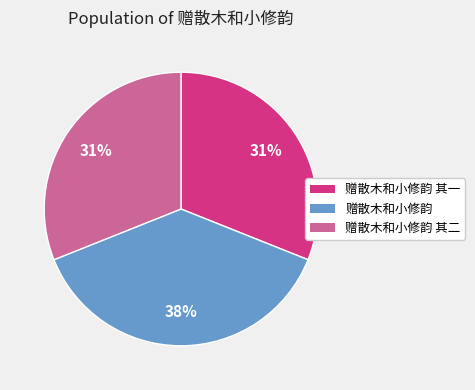

Which slice is the largest?

赠散木和小修韵